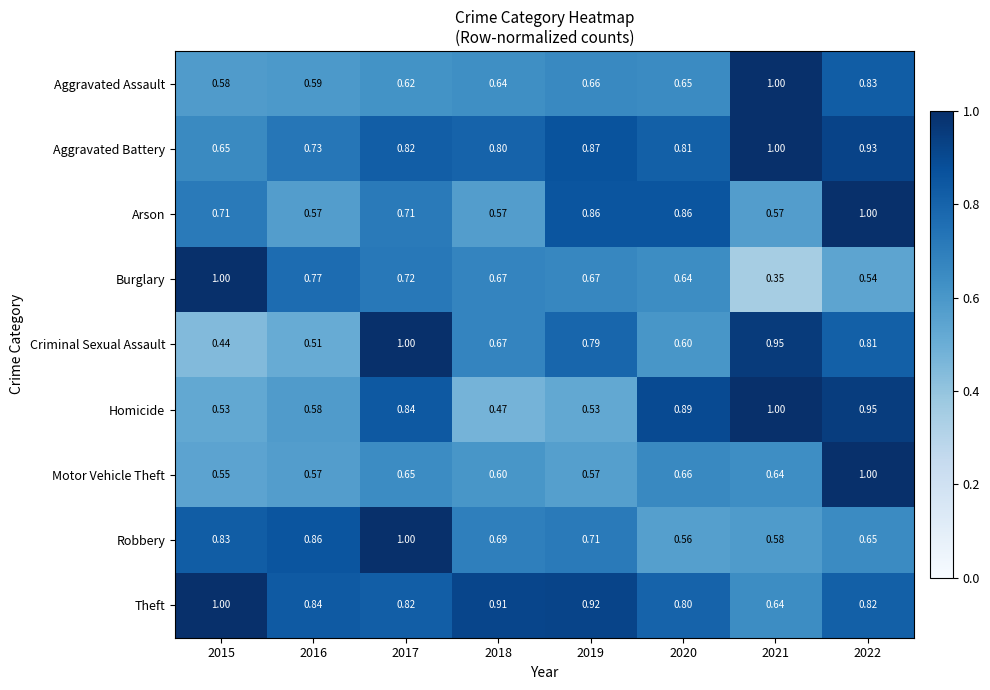

Is the value of Motor Vehicle Theft at 2018 greater than the value of Aggravated Assault at 2019?

No